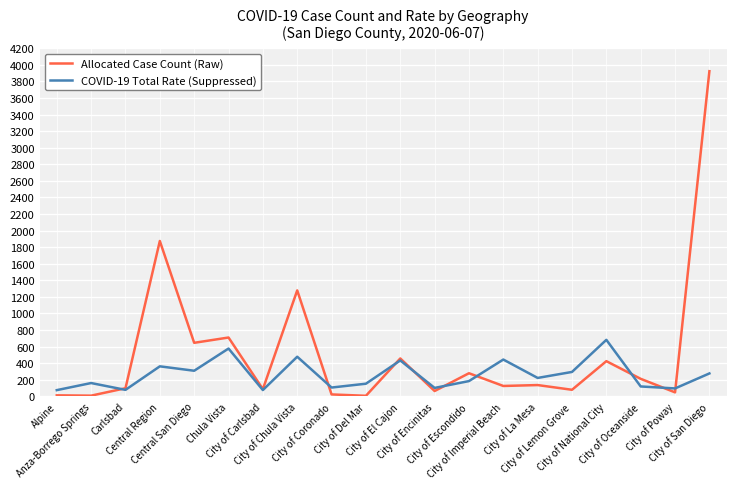

How many data points in Allocated Case Count (Raw) are above 135?

10